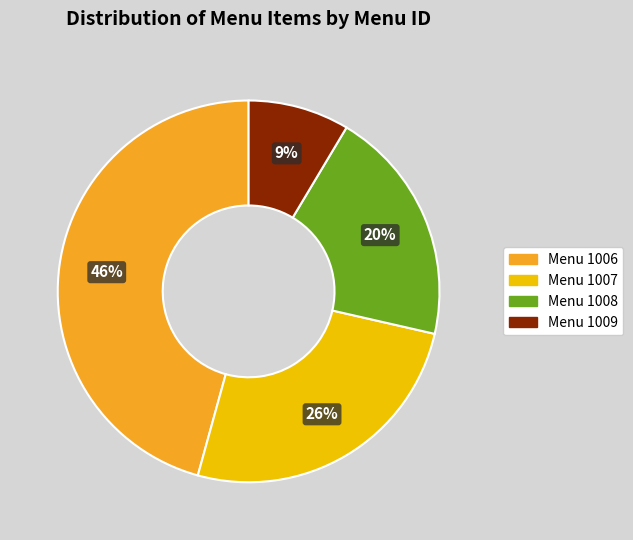

Is there any slice that represents more than half of the pie?

No